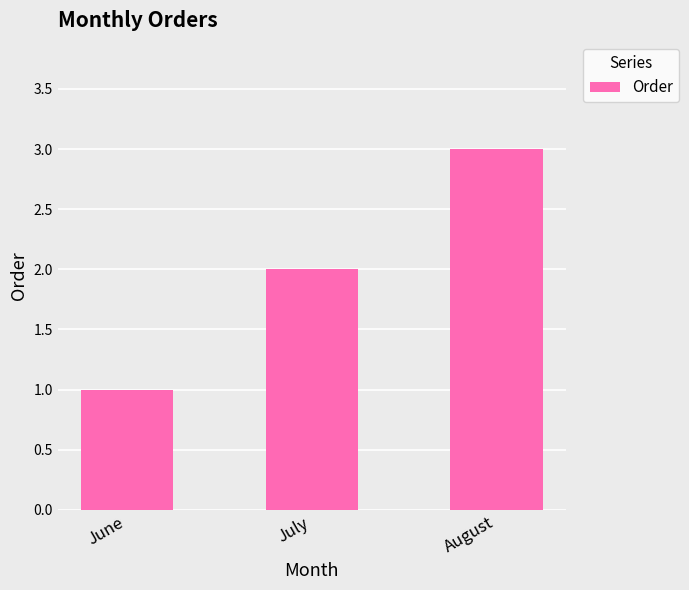

Reading right to left, transcribe all the data shown in this chart.

August=3	July=2	June=1